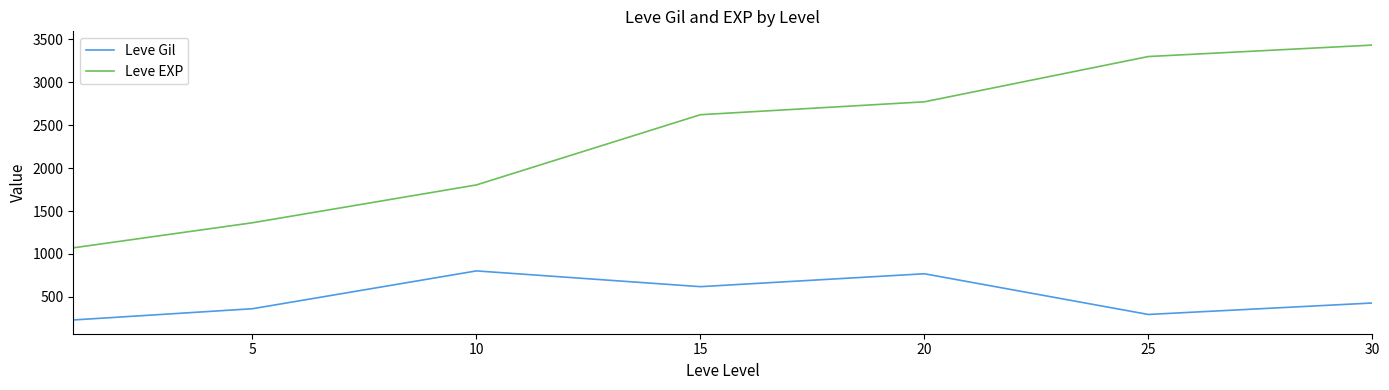

Reading right to left, what are all the values shown in this chart?

Leve Gil: 430.0	296.7	770.0	620.0	803.3	363.3	232.5
Leve EXP: 3430.0	3296.7	2770.0	2620.0	1803.3	1363.3	1071.7